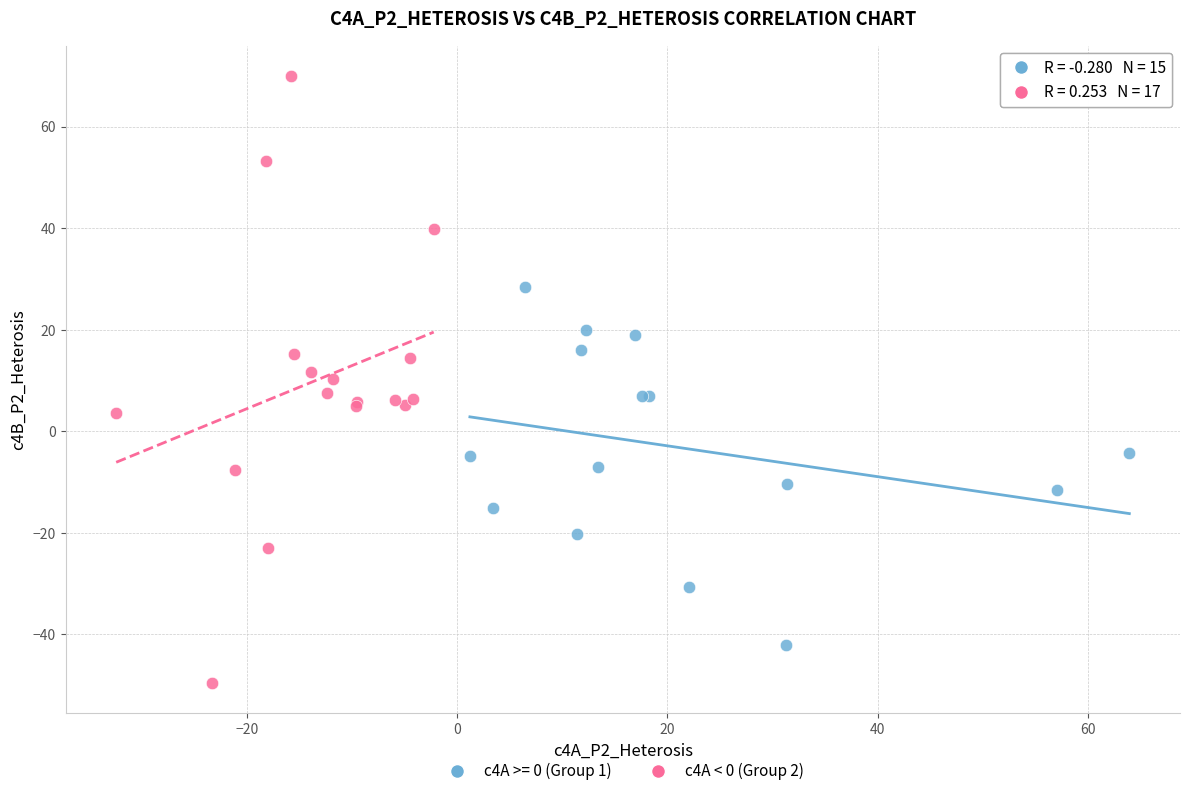

Which series reaches the minimum Y coordinate?

c4A < 0 (Group 2)